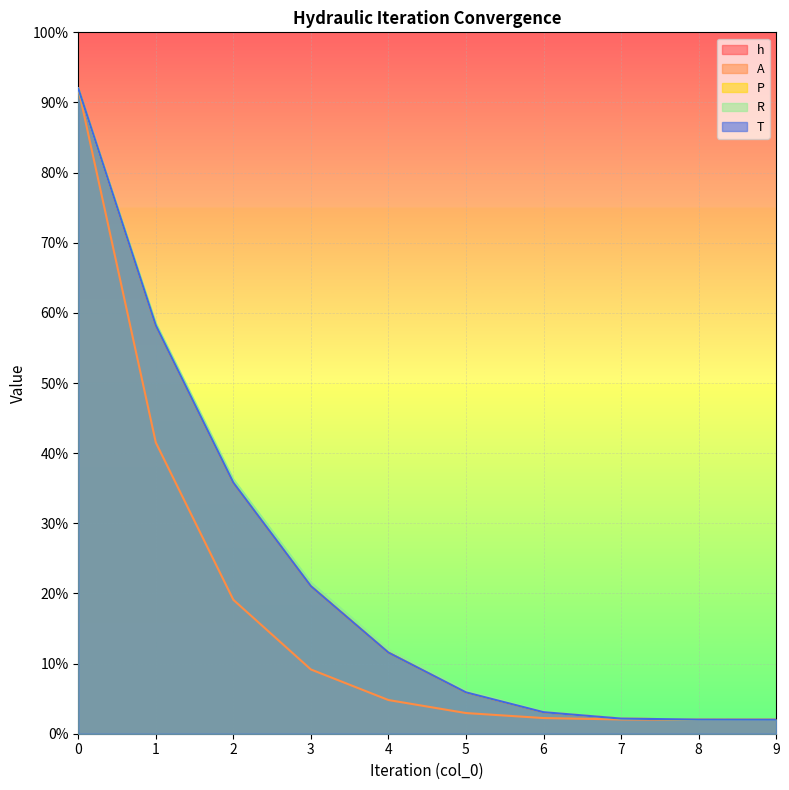

What is the sum of all A values?

177.8